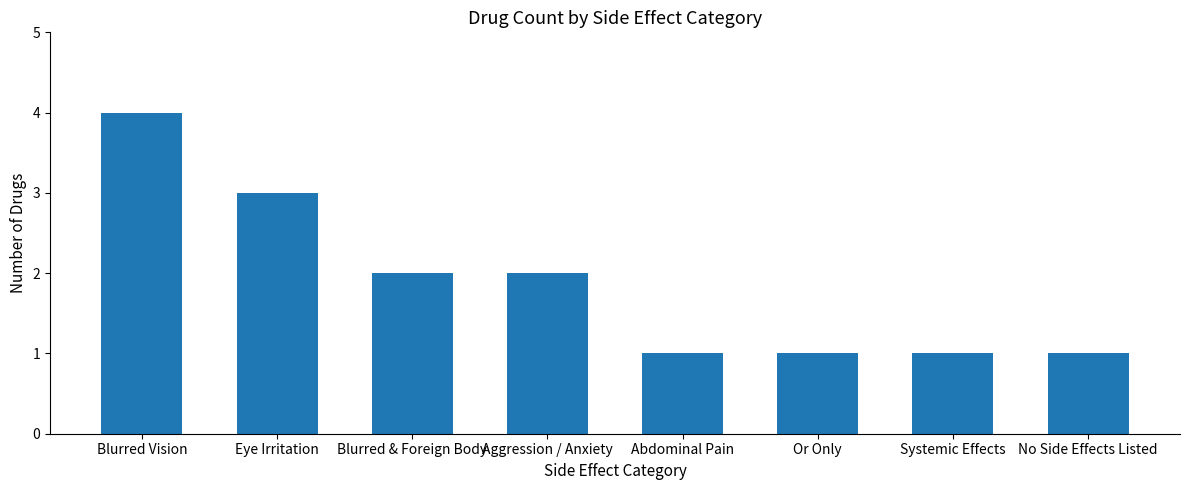

What is the greatest value displayed?

4